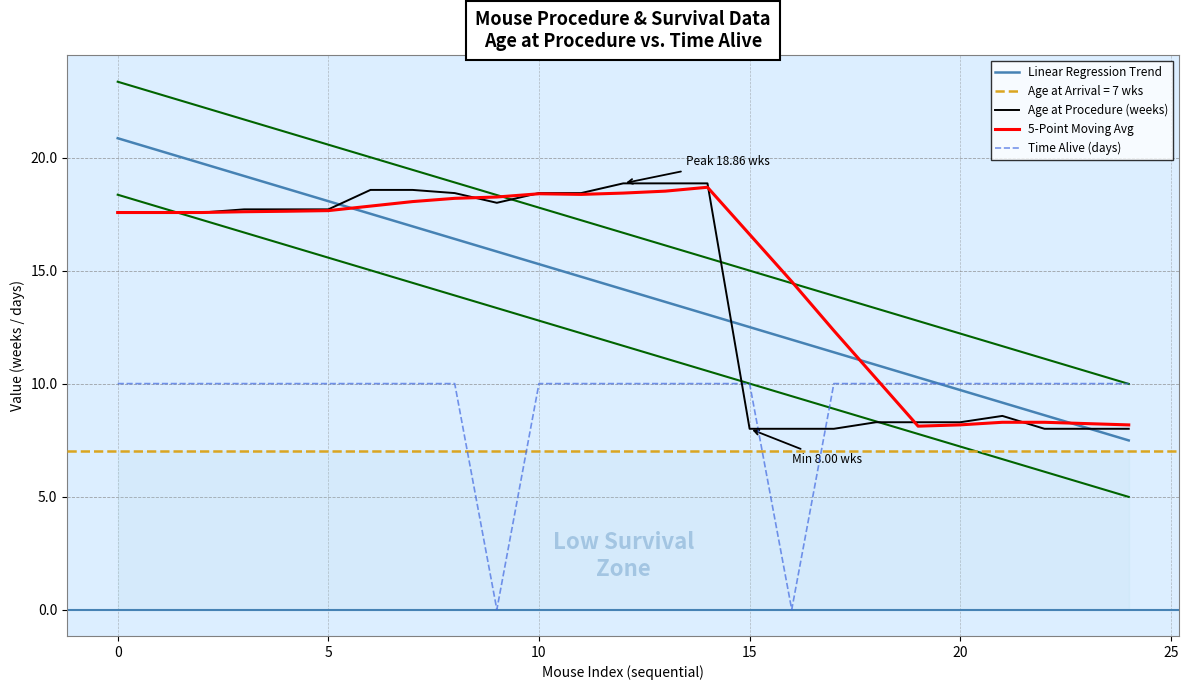

What is the approximate value of 5-Point Moving Avg at 23?

8.2